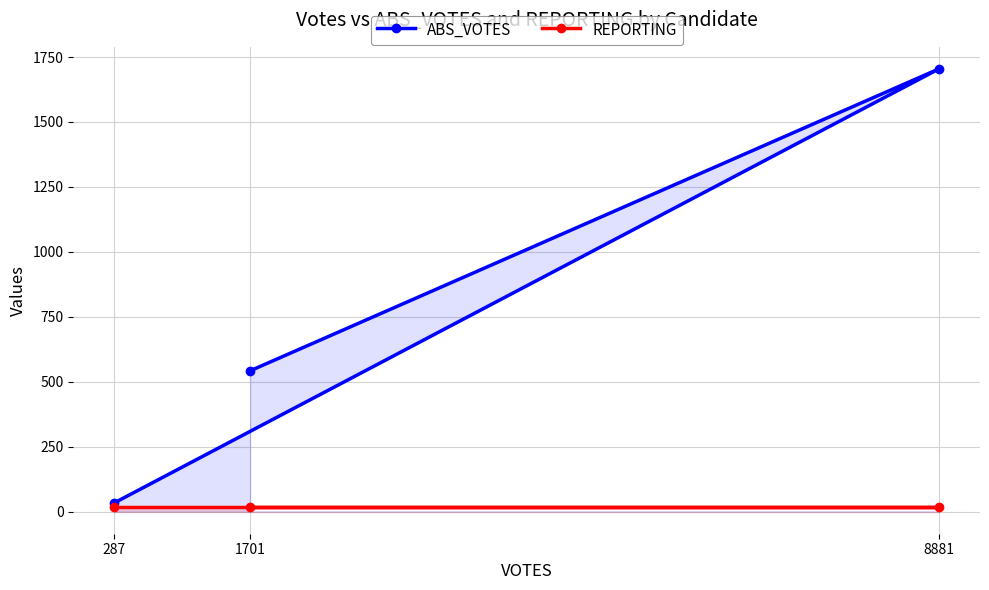

Is the value of ABS_VOTES at 8881 greater than the value of REPORTING at 287?

Yes